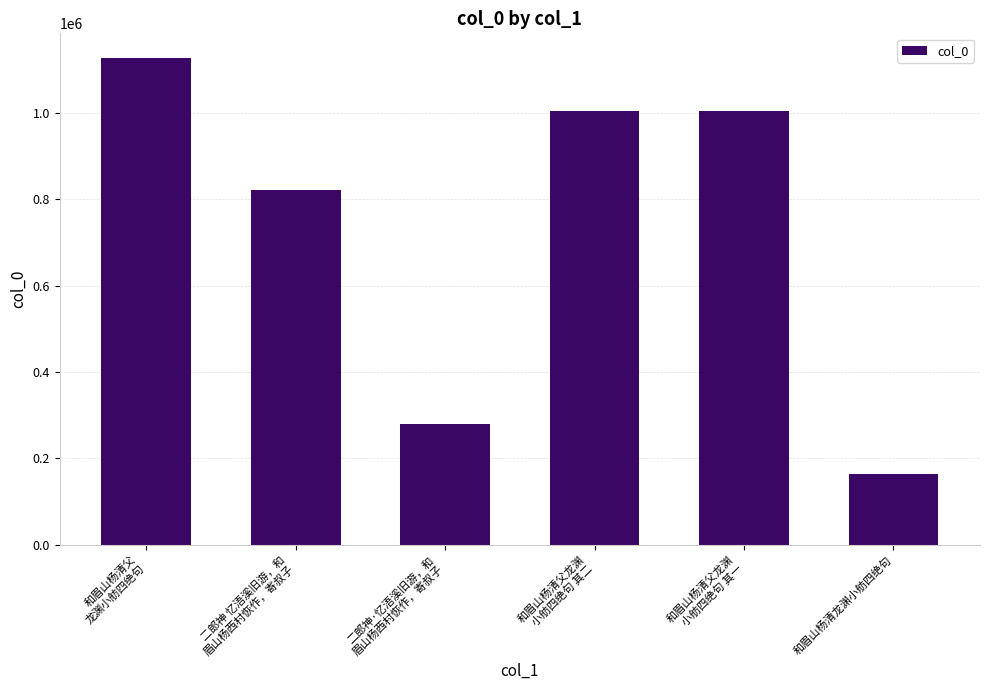

What is the maximum value shown in the chart?

1128064